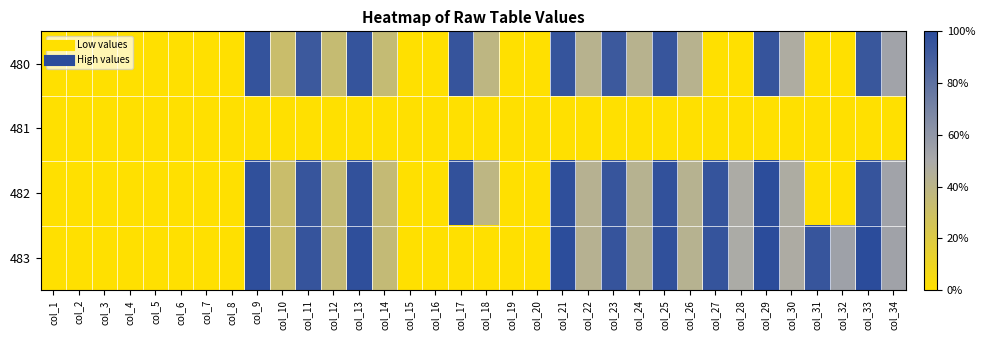

Which has a higher value, col_28 or col_8?

col_28